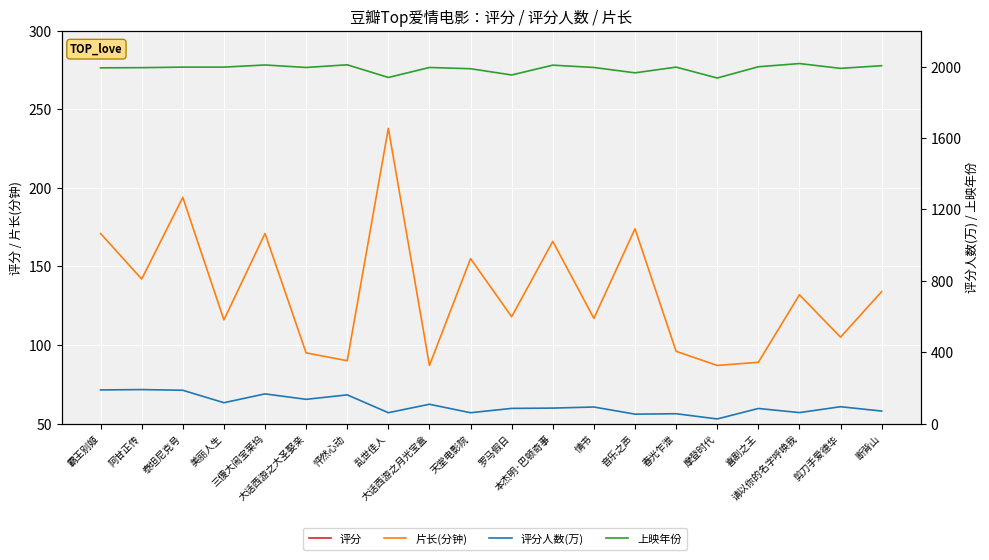

What is the difference between the 评分 values at 大话西游之大圣娶亲 and 泰坦尼克号?

0.2